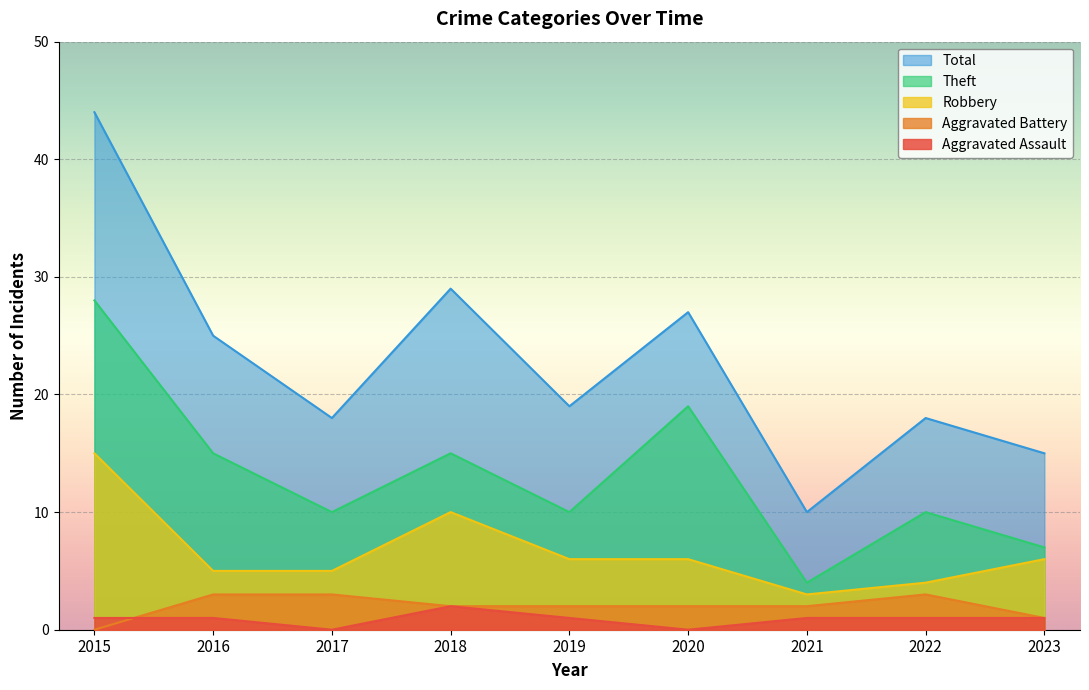

Which series has the largest total across all categories?

Total